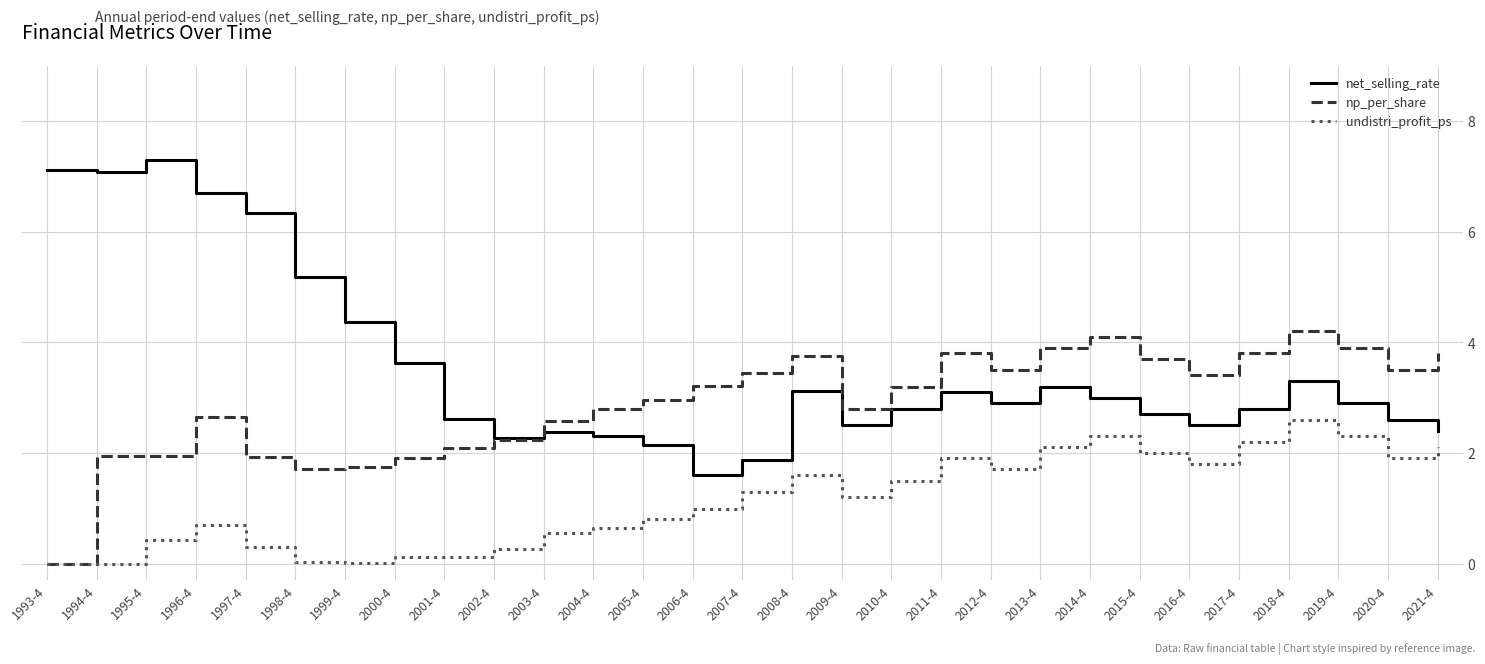

What are all the series names shown in the legend?

net_selling_rate, np_per_share, undistri_profit_ps